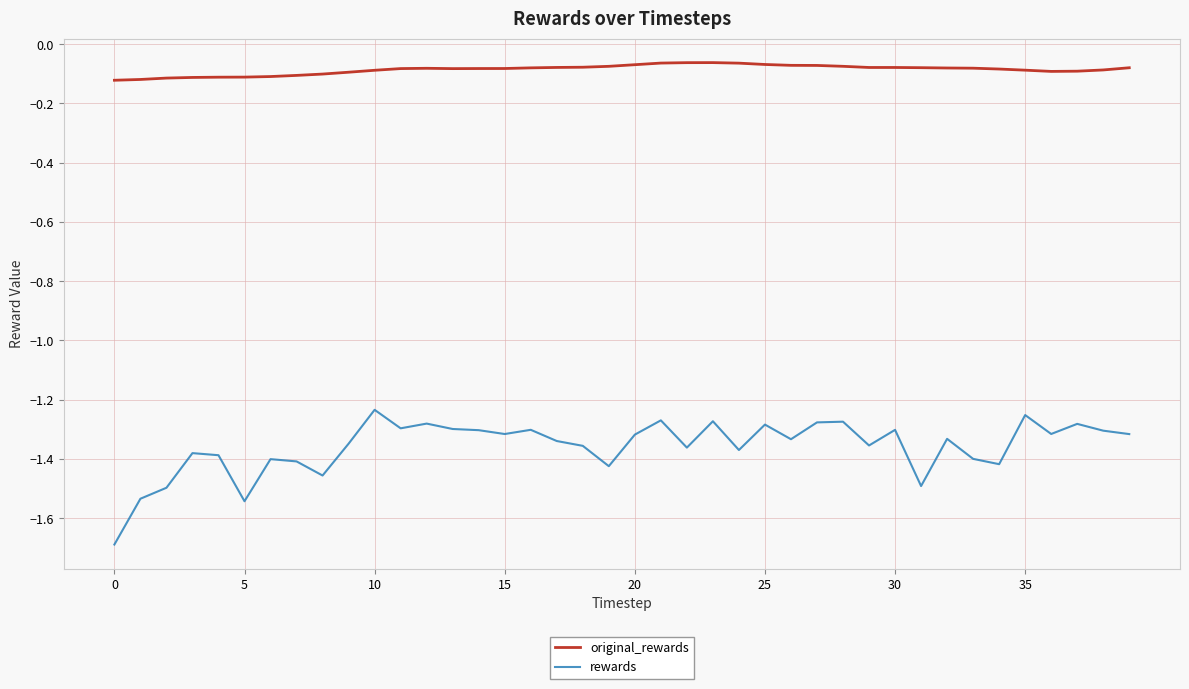

Rank the series by their maximum value, from lowest to highest.

rewards, original_rewards